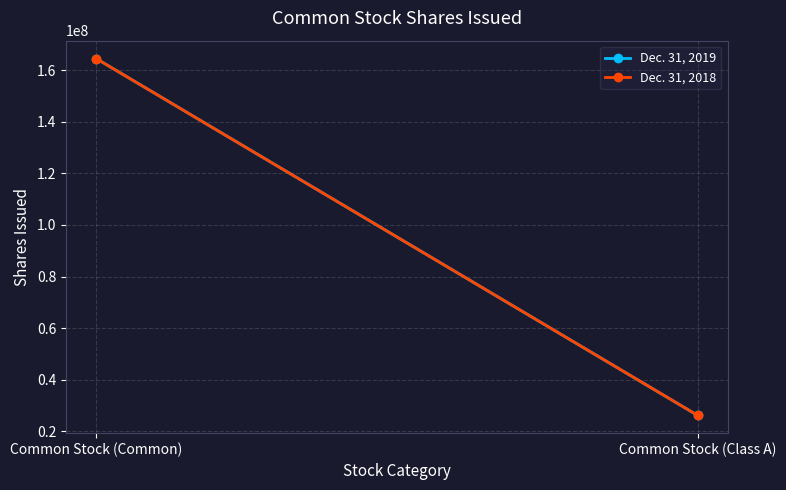

What is the sum of the Dec. 31, 2019 values at Common Stock (Class A) and Common Stock (Common)?

190707594